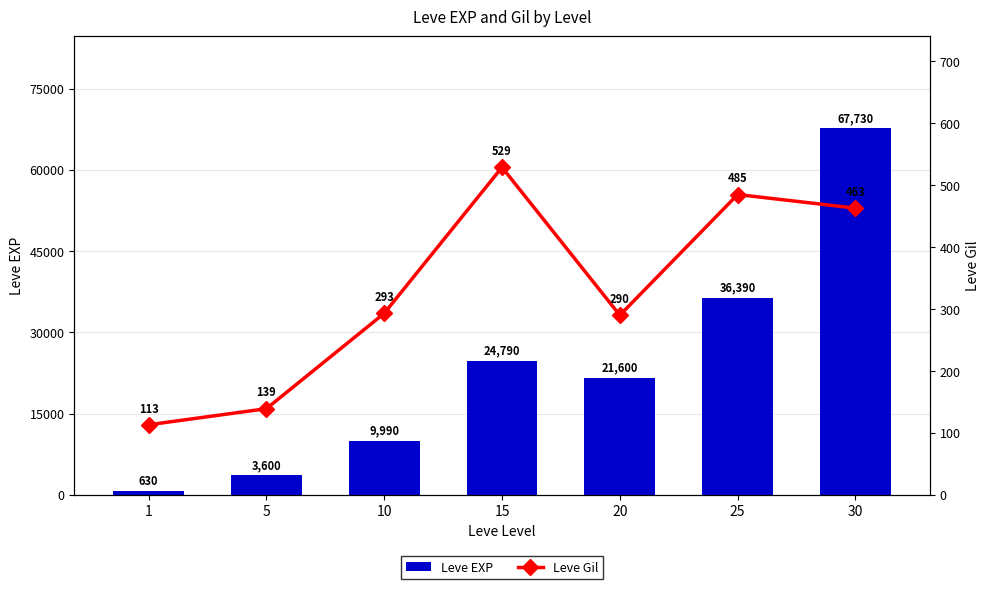

At which label is Leve EXP closest to 34180?

25